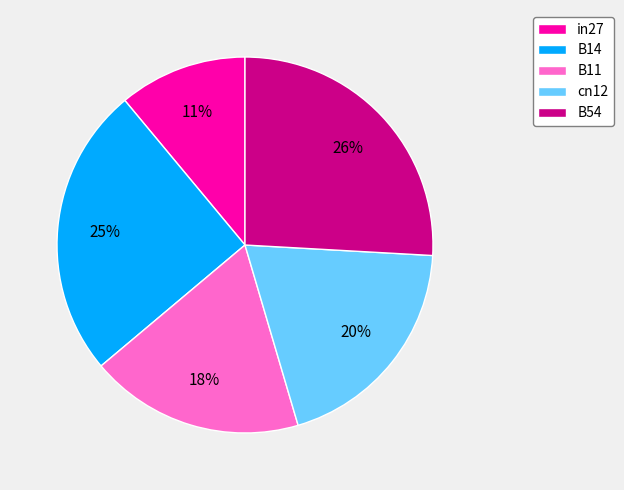

Does in27 account for over 50% of the chart?

No